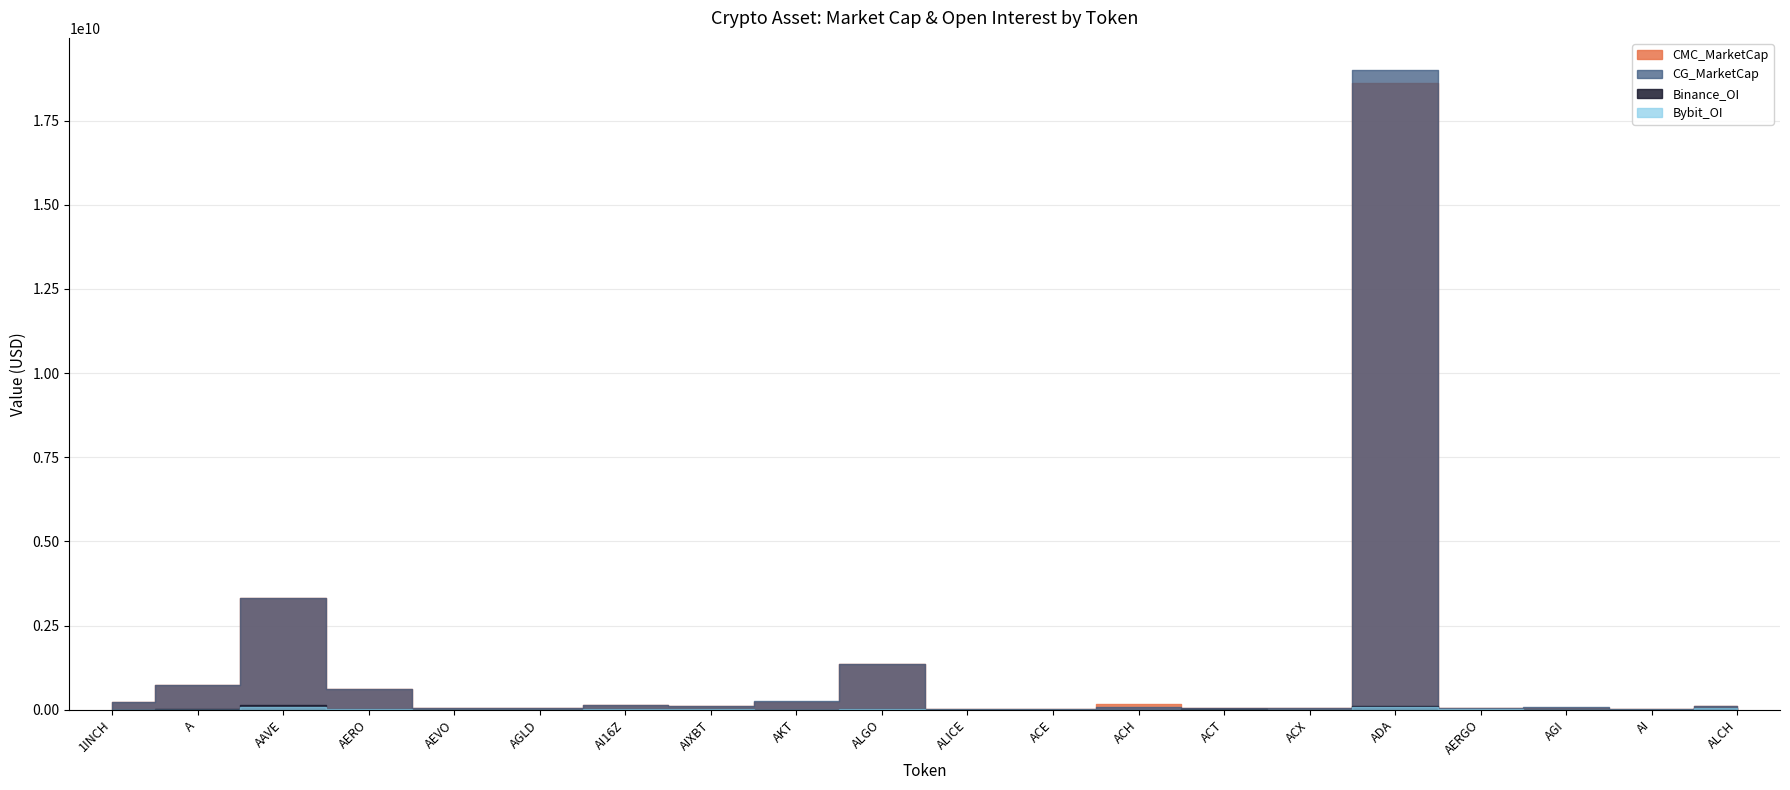

How many values in the Binance_OI series are below 3744048?

10